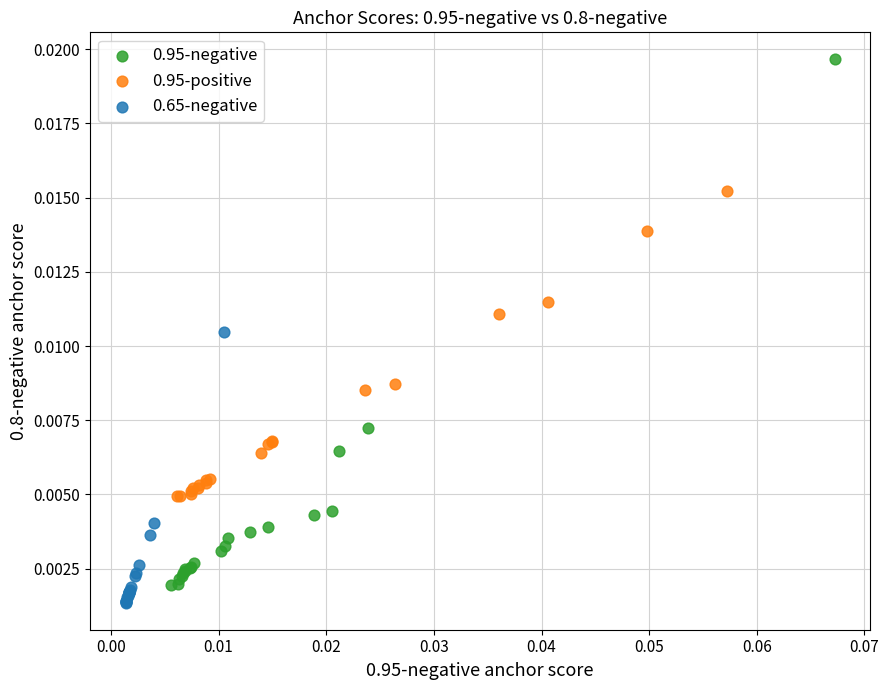

Which series has the widest spread of Y values?

0.95-negative